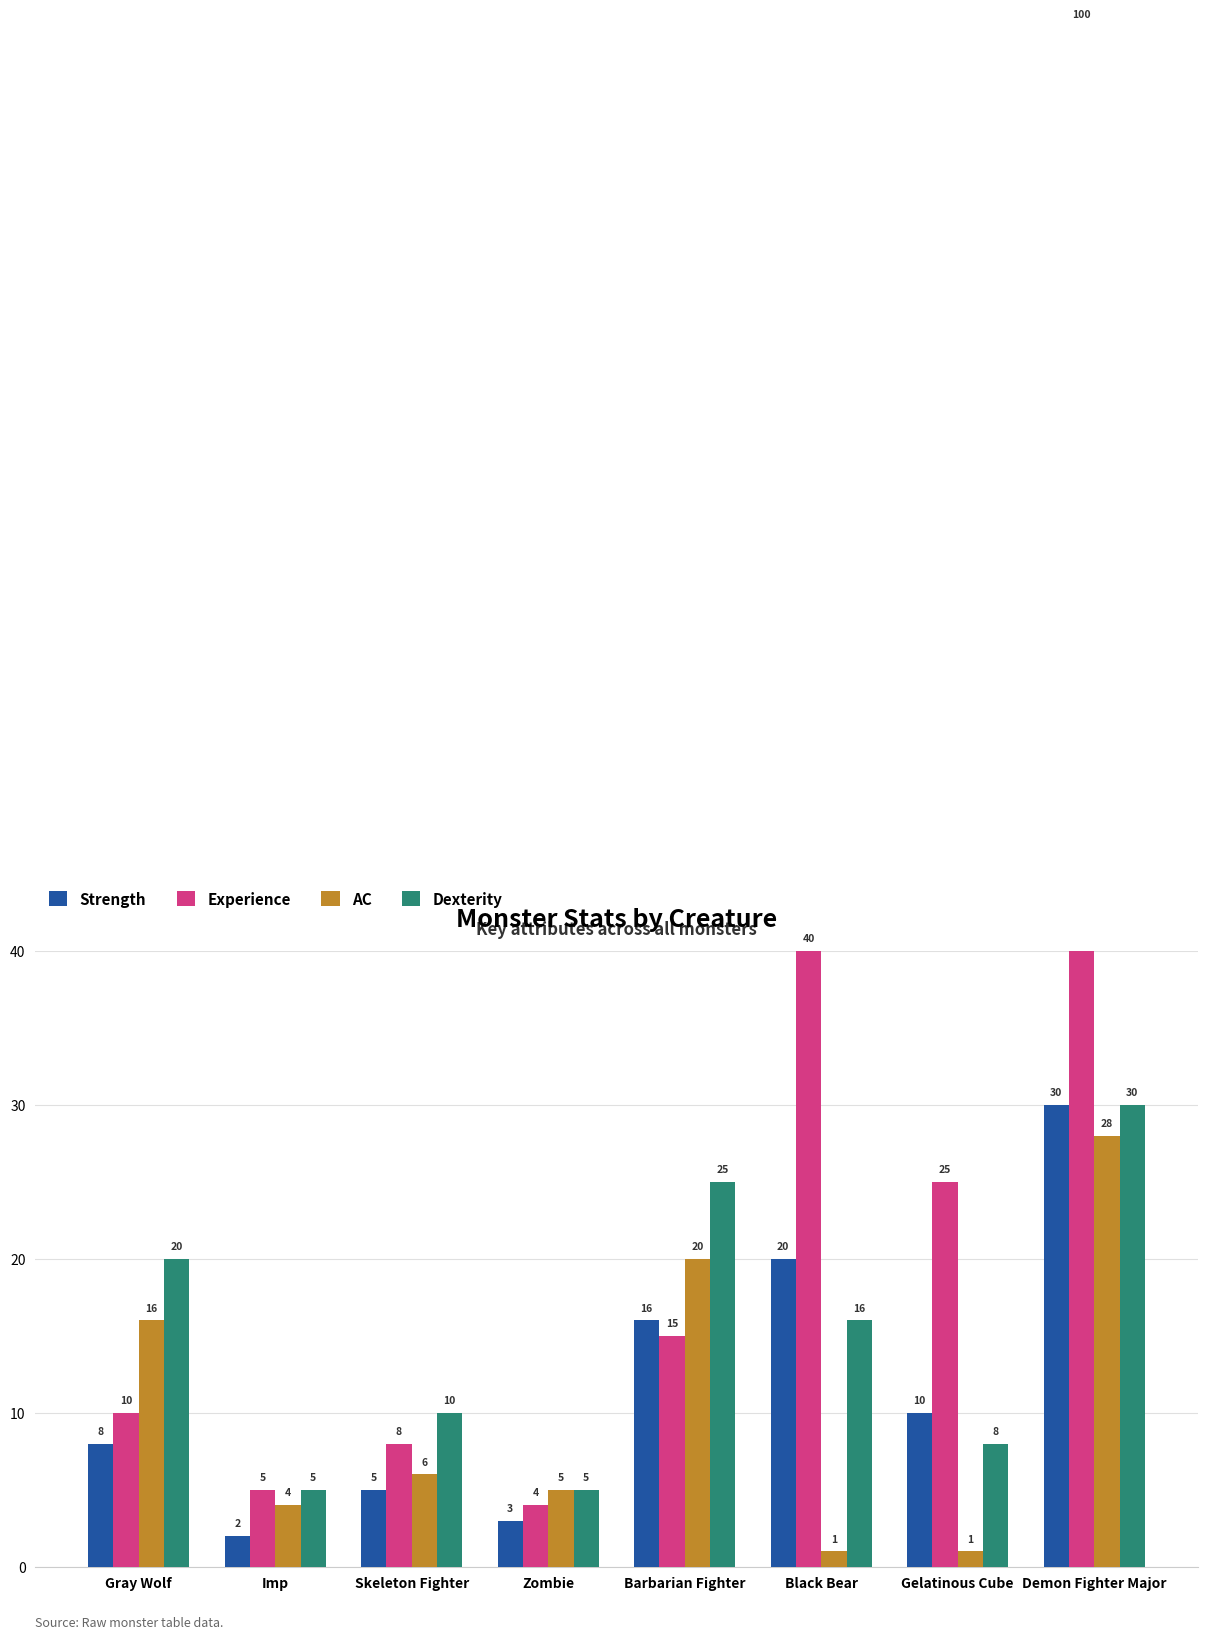

What is the total value across all series at Skeleton Fighter?

29